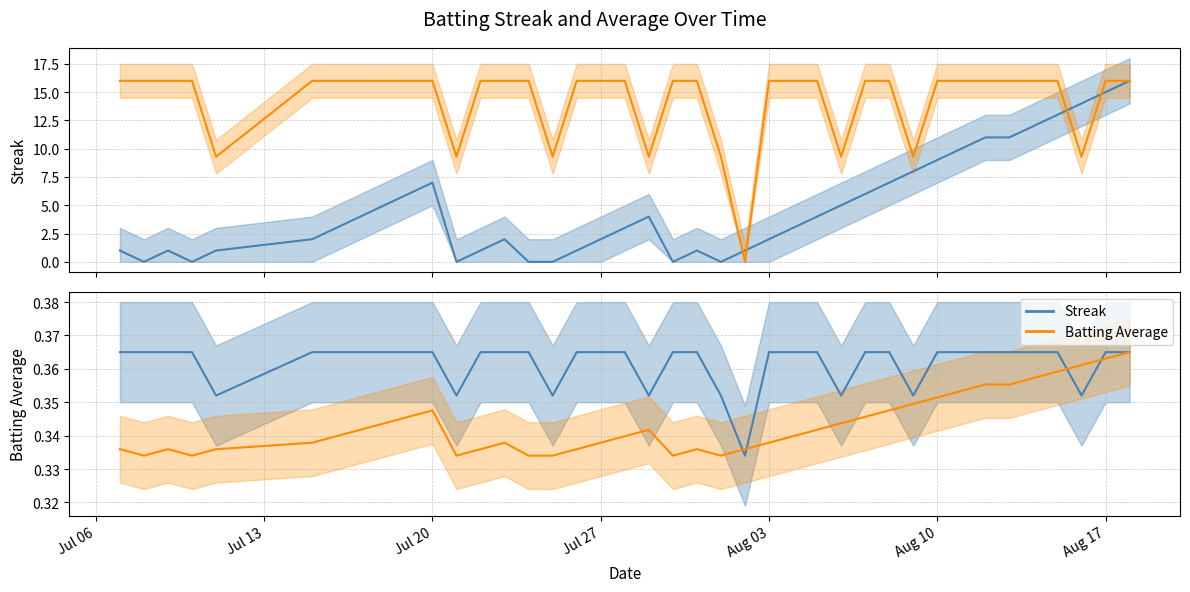

What position from the left is Jul 06?

1